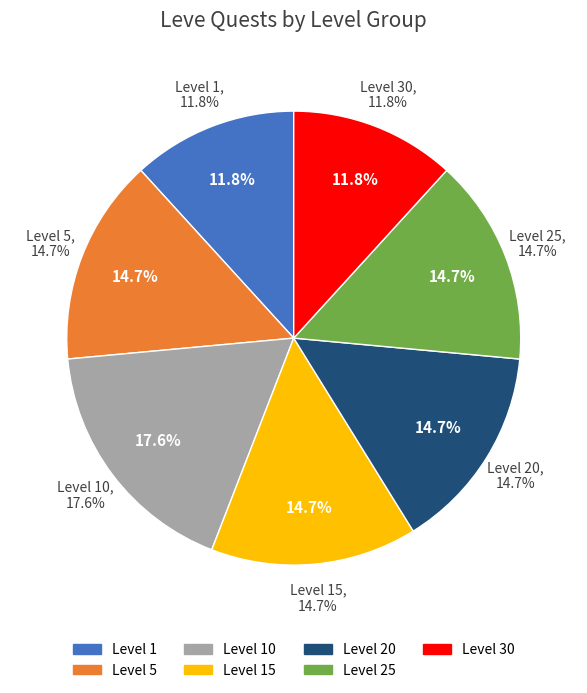

To the nearest percent, what is the average slice percentage?

14%